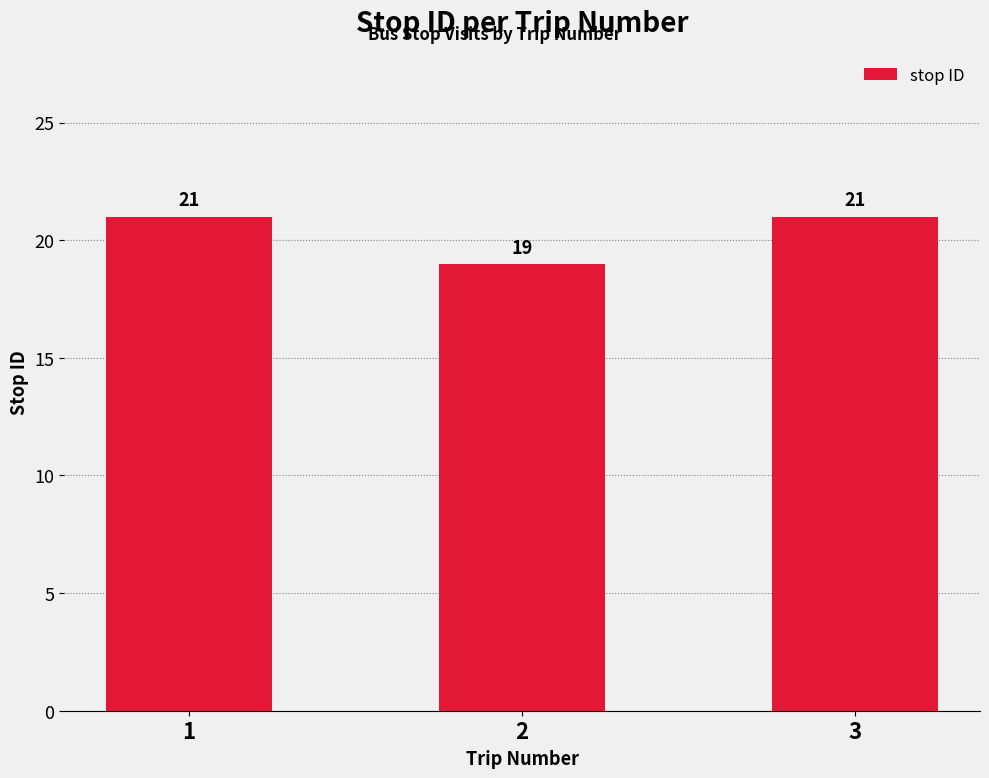

Is it true that the value at 1 is 5?

False